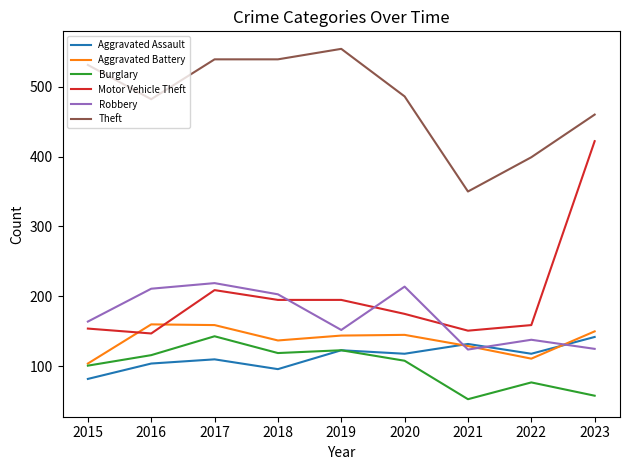

True or false: Burglary and Theft cross at least once.

False